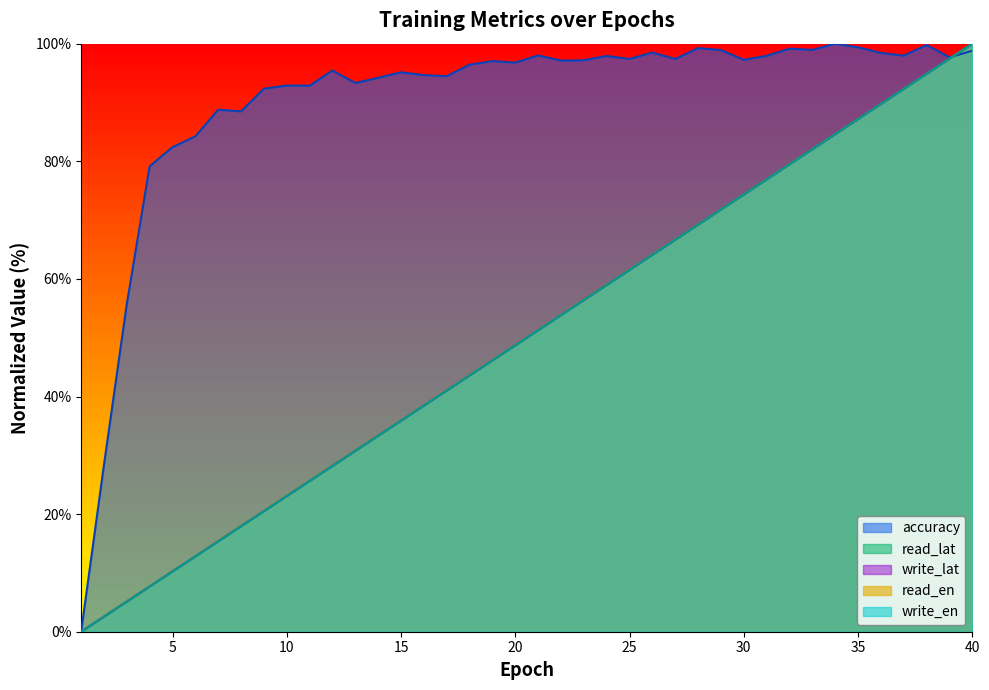

Which series ends up on top after the final intersection of accuracy and write_lat?

write_lat